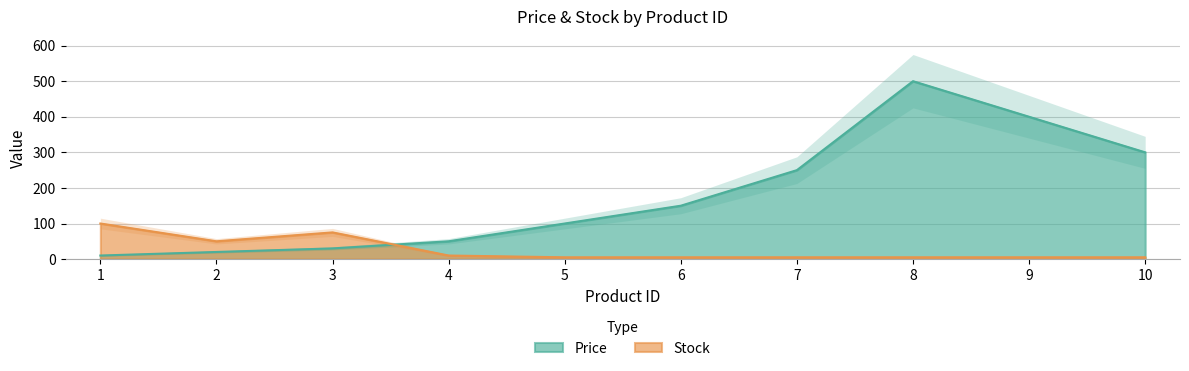

Which series has the largest range (max minus min)?

Price